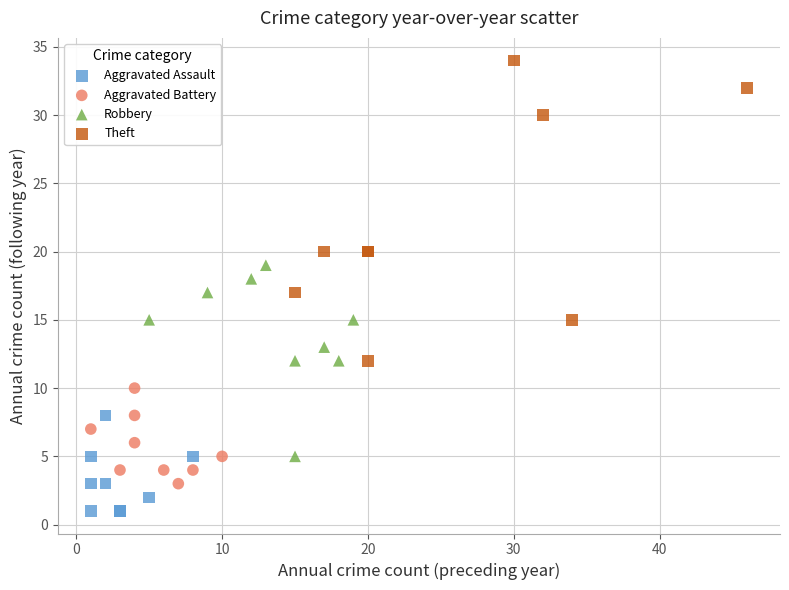

Which series contains the highest Y value?

Theft